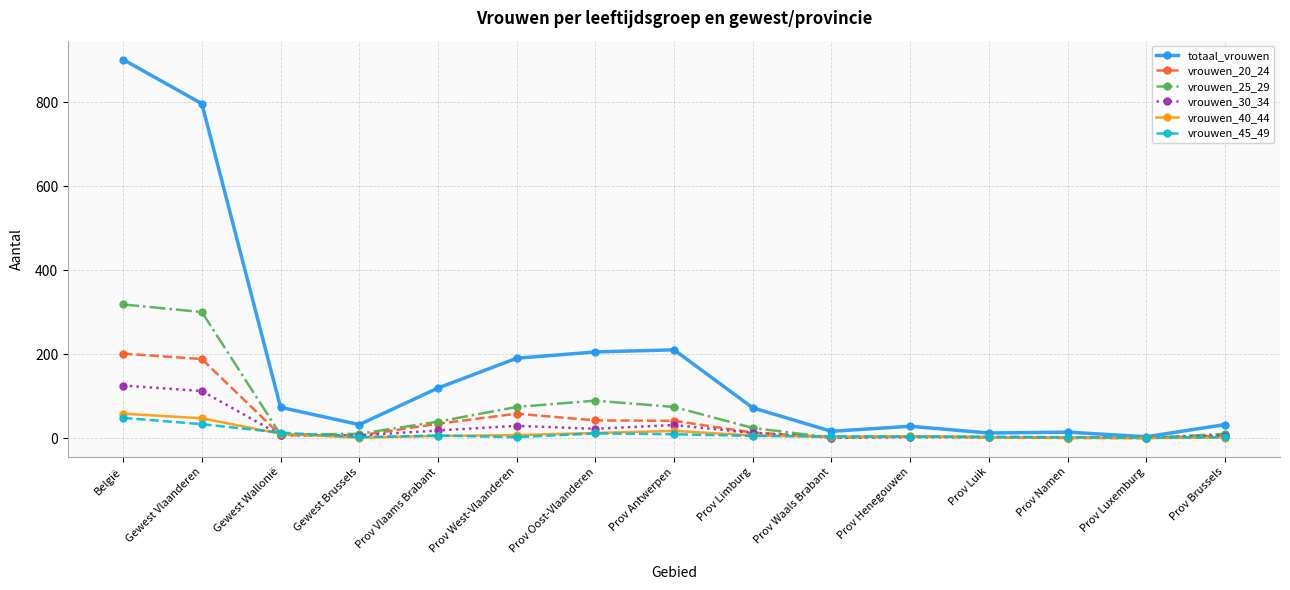

What is the label of the 6th point from the right?

Prov Waals Brabant